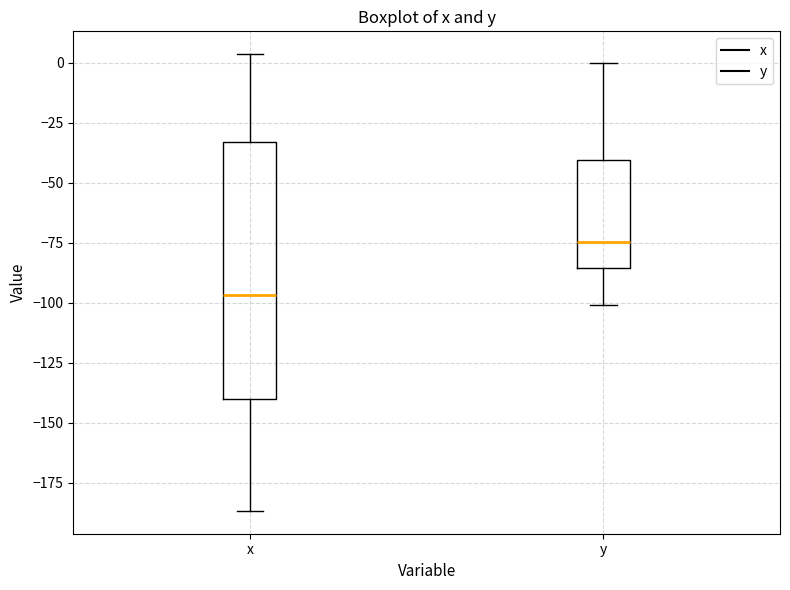

Which box has the highest median line?

y